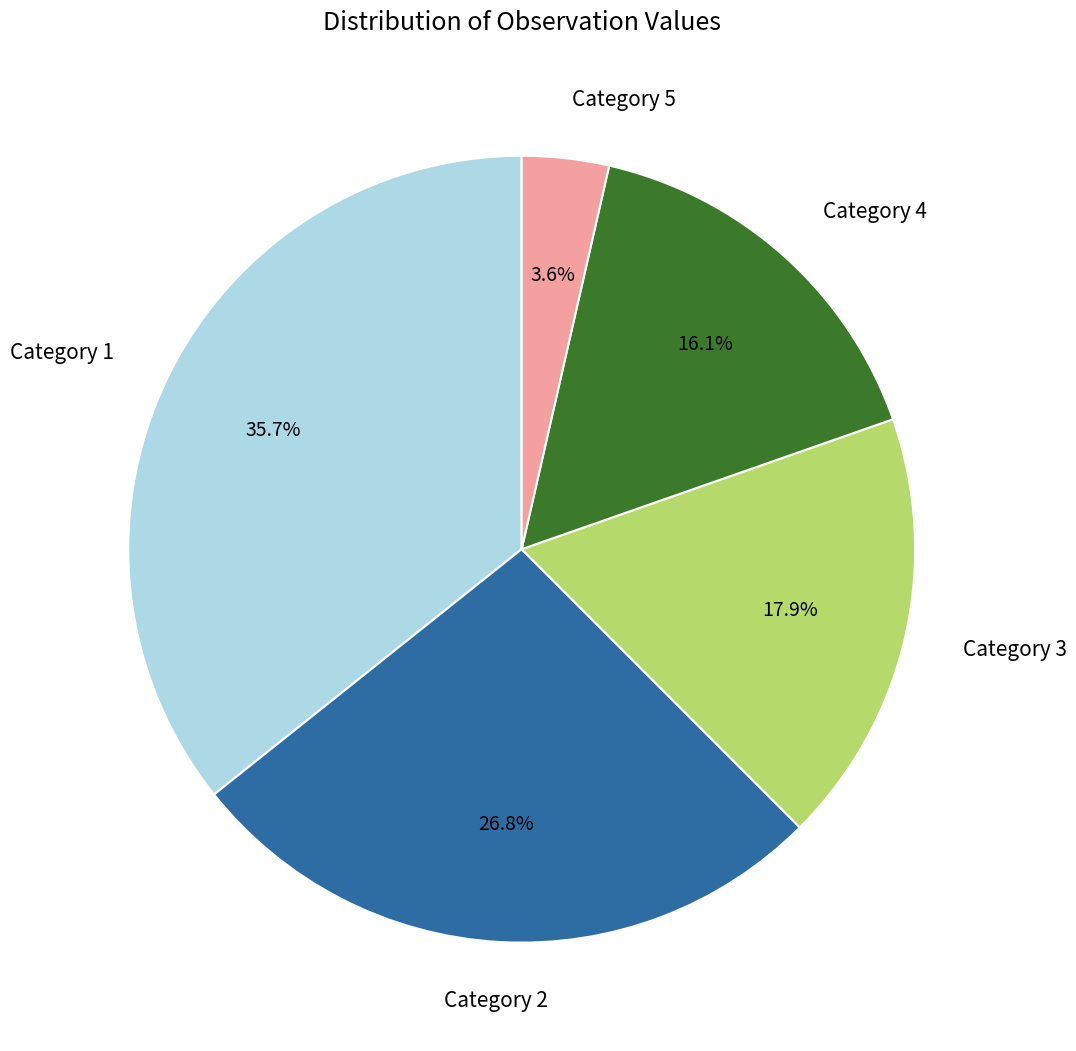

To the nearest percent, what is the difference between the largest and smallest slice percentages?

32%